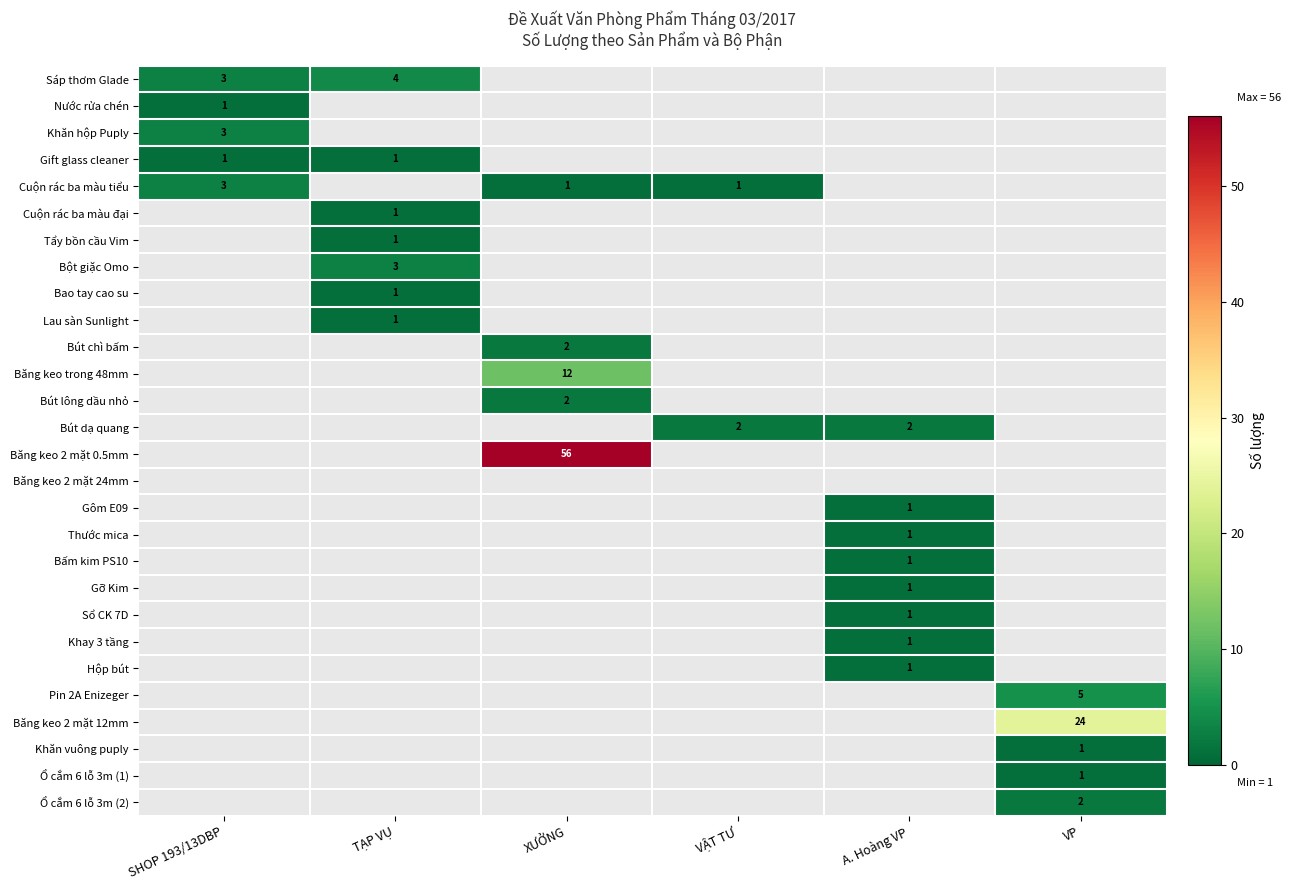

True or false: Khăn vuông puply has a value of 1.6 at VP.

False